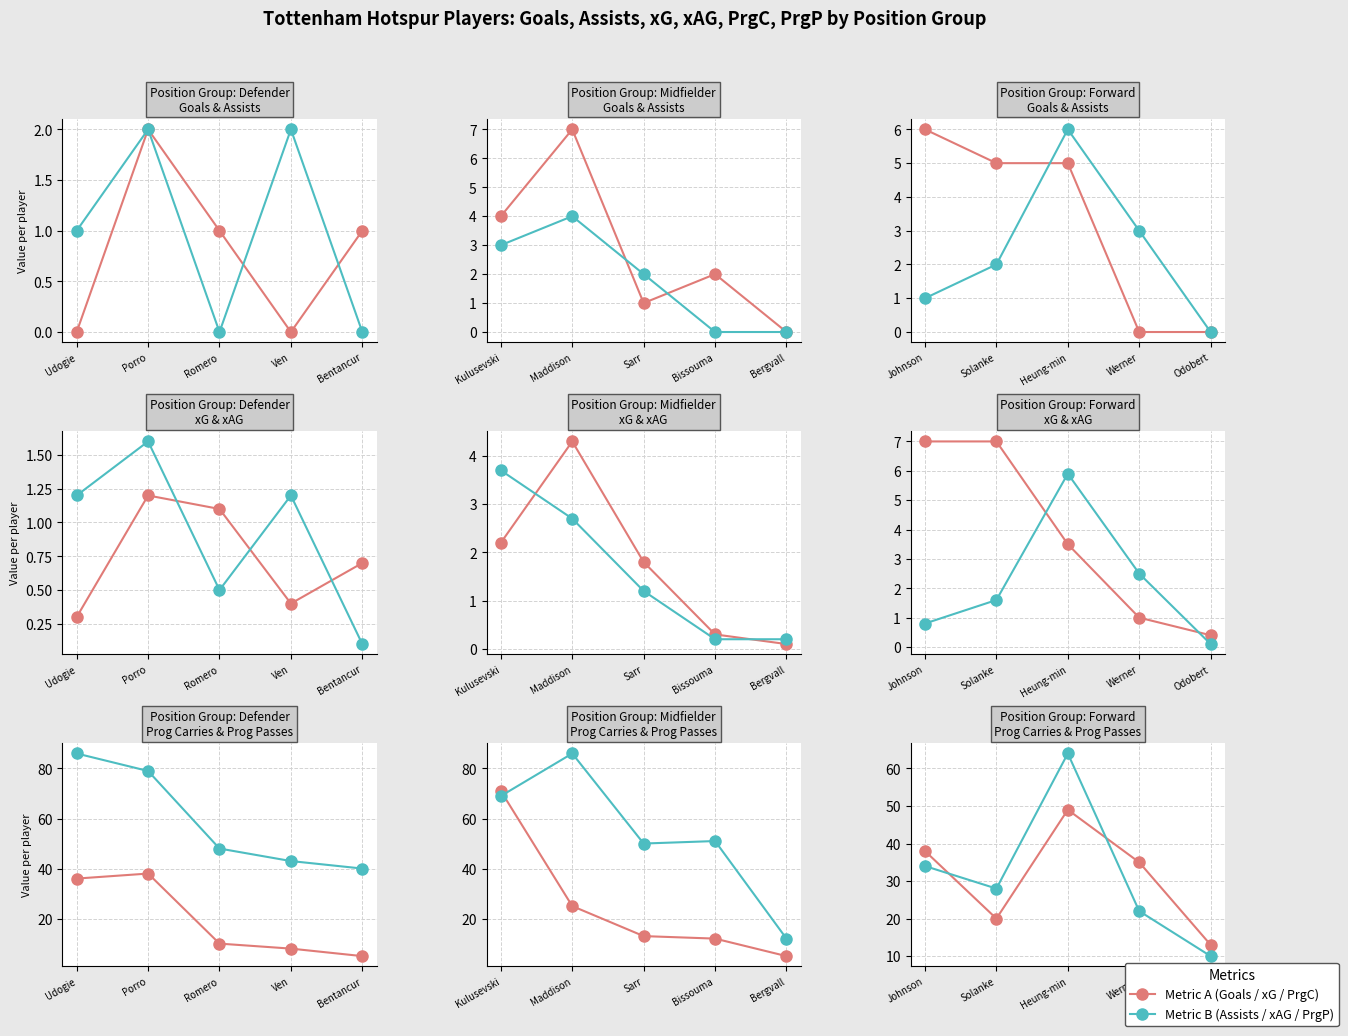

Which series has the largest range (max minus min)?

PrgP